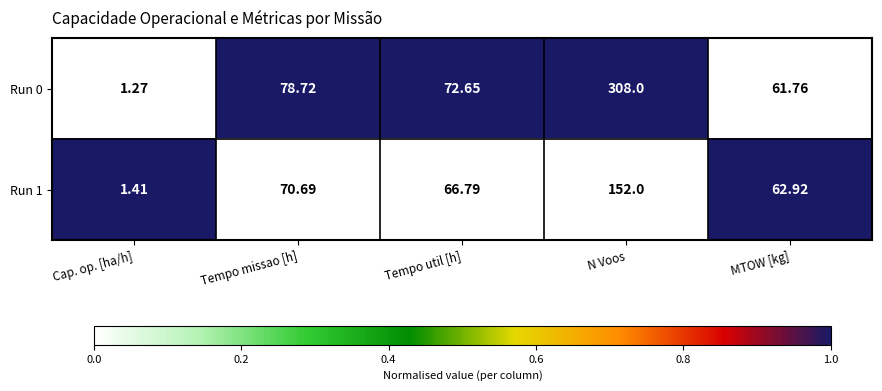

At which label does Run 0 first exceed 72?

Tempo missao [h]